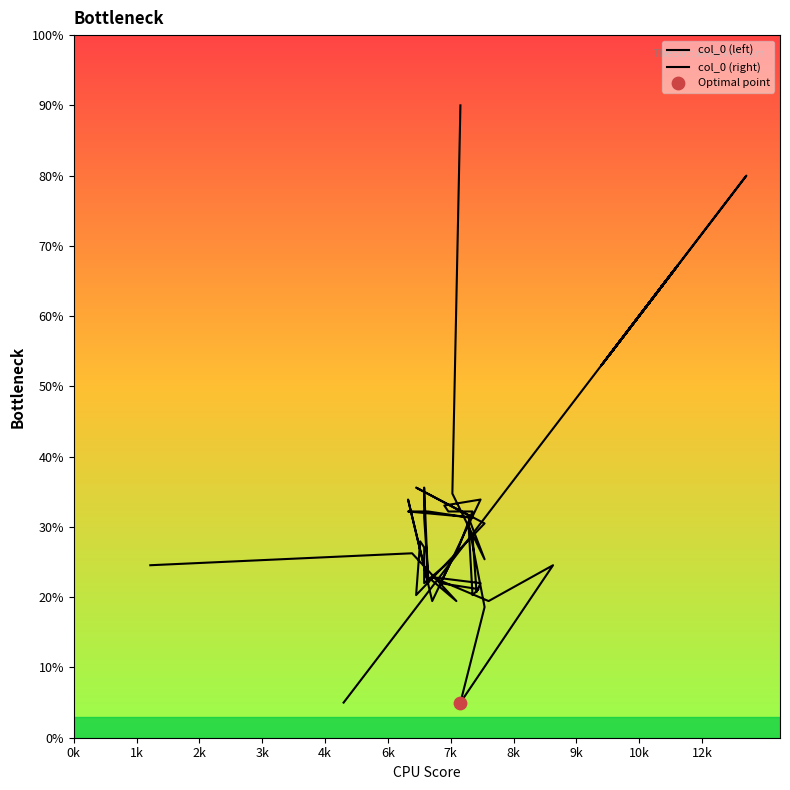

Which series has the largest total across all categories?

col_0 (right)